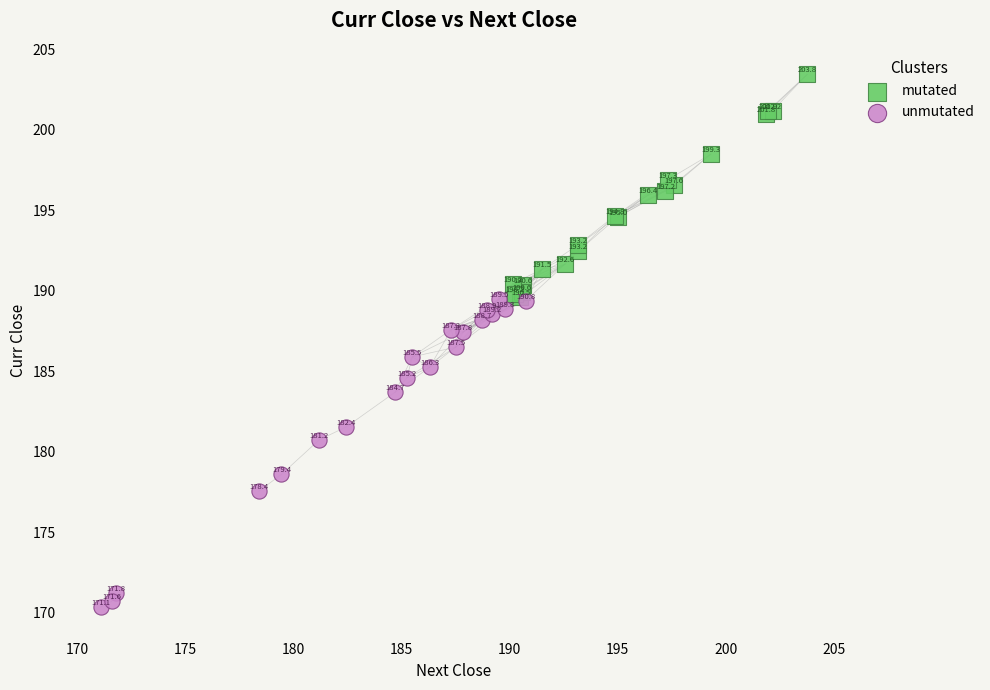

Which series reaches the maximum Y coordinate?

mutated